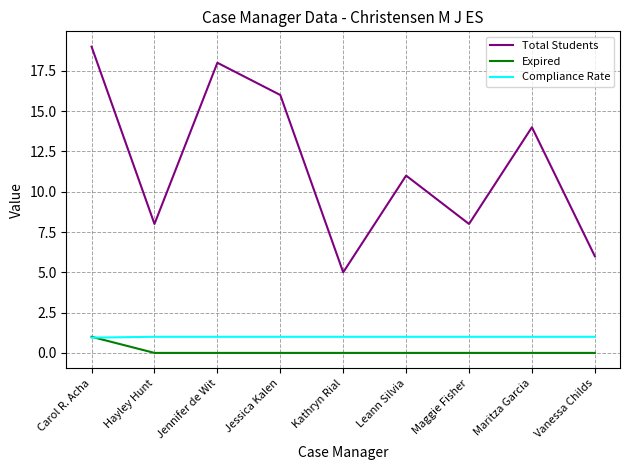

What are all the series names shown in the legend?

Total Students, Expired, Compliance Rate